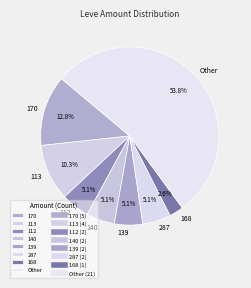

Between 287 and 170, which is larger?

170